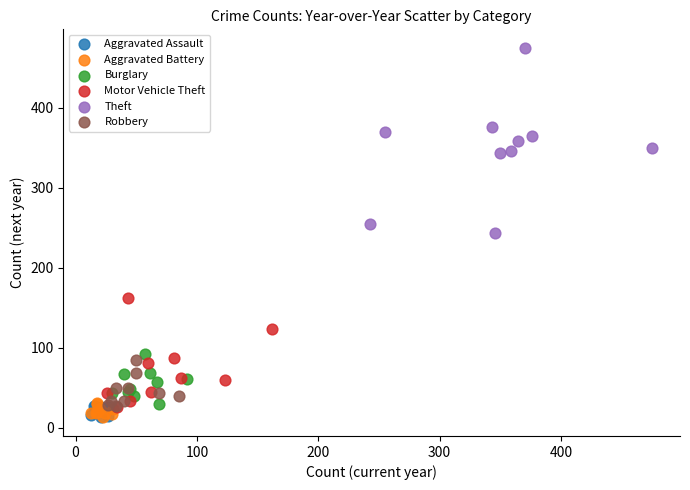

Which series contains the highest Y value?

Theft